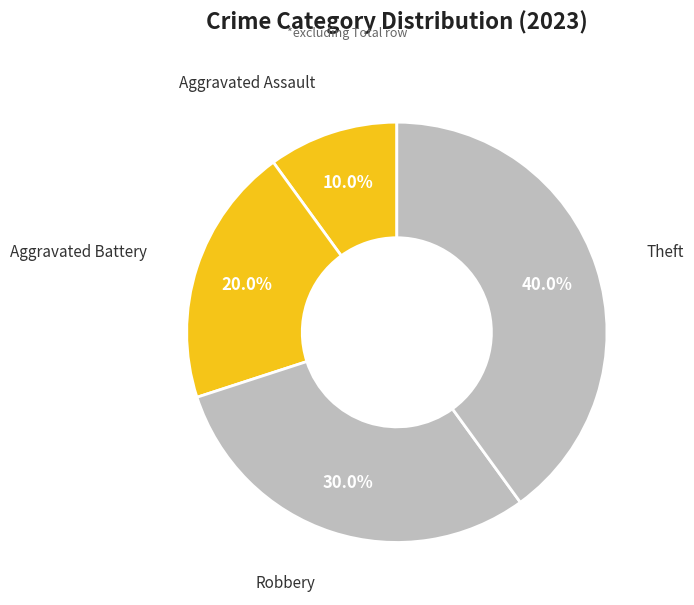

What is the largest slice in the pie chart?

Theft